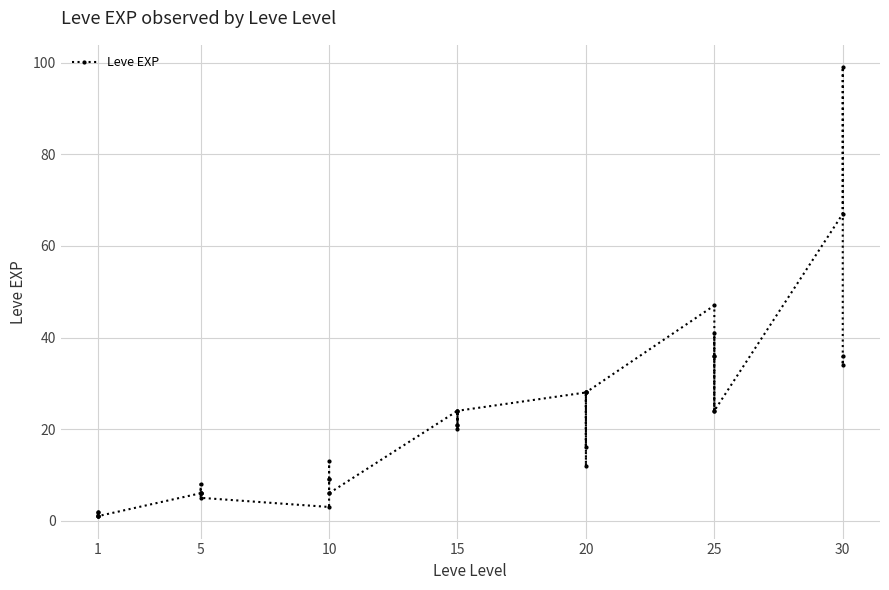

What is the average value?

20